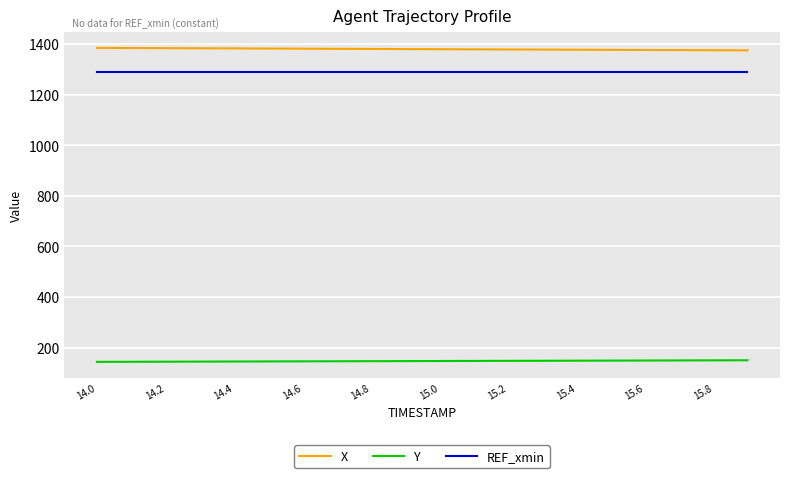

What are all the series names shown in the legend?

X, Y, REF_xmin